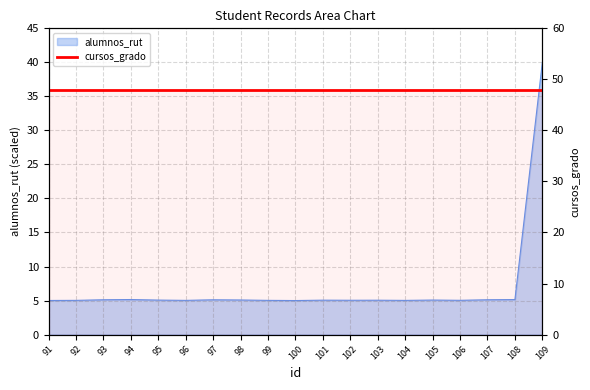

What is the value of the 11th point from the left?

5.1